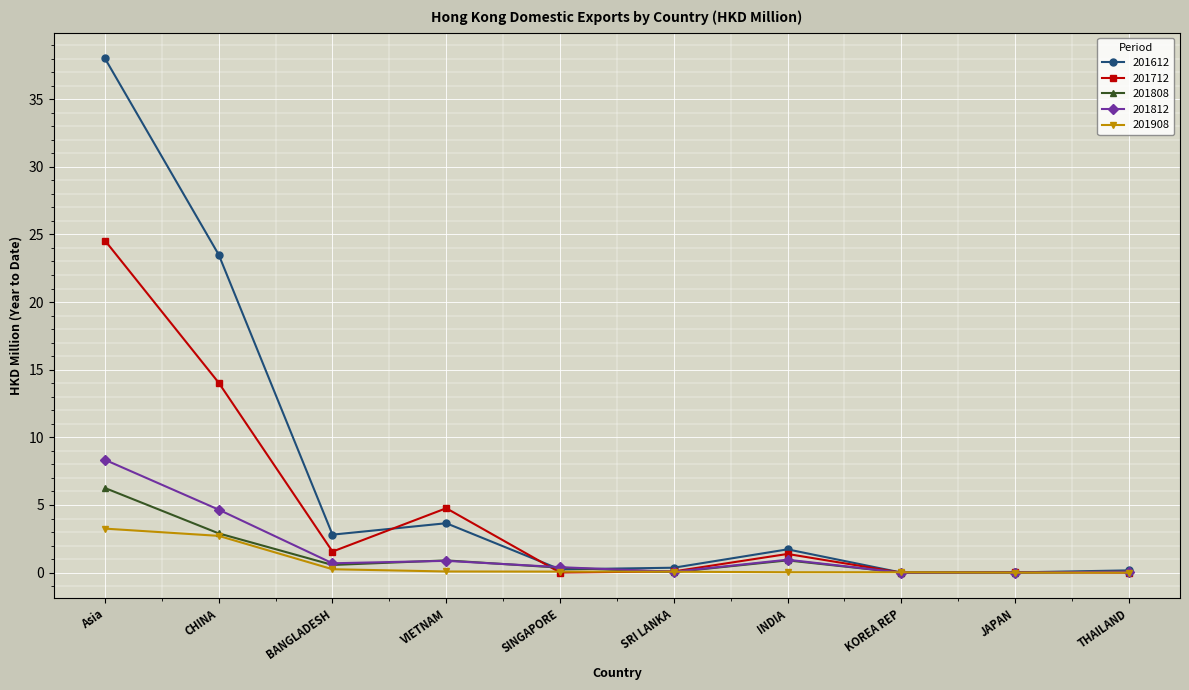

What is the sum of all 201908 values?

6.5